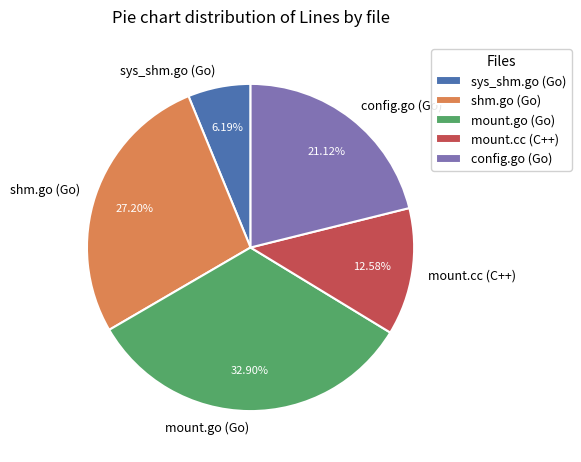

To the nearest percent, what portion does mount.cc (C++) represent?

13%